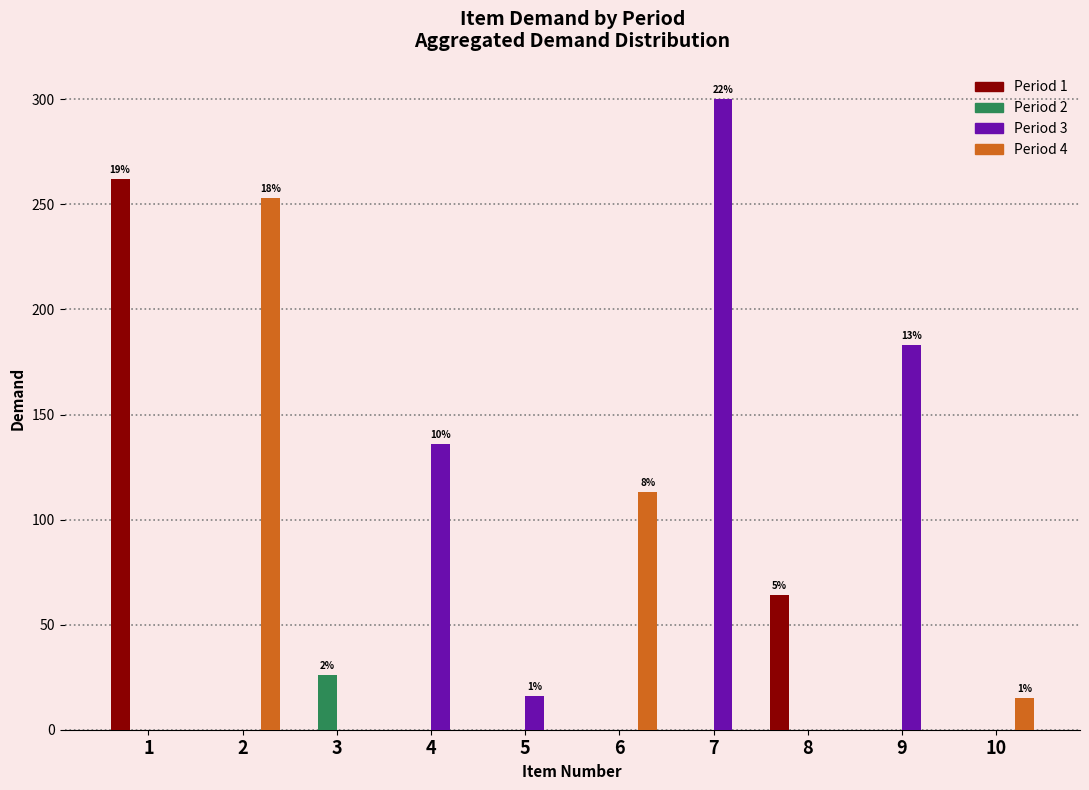

Reading right to left, transcribe all the data shown in this chart.

Period 1: 10=0	9=0	8=64	7=0	6=0	5=0	4=0	3=0	2=0	1=262
Period 2: 10=0	9=0	8=0	7=0	6=0	5=0	4=0	3=26	2=0	1=0
Period 3: 10=0	9=183	8=0	7=300	6=0	5=16	4=136	3=0	2=0	1=0
Period 4: 10=15	9=0	8=0	7=0	6=113	5=0	4=0	3=0	2=253	1=0